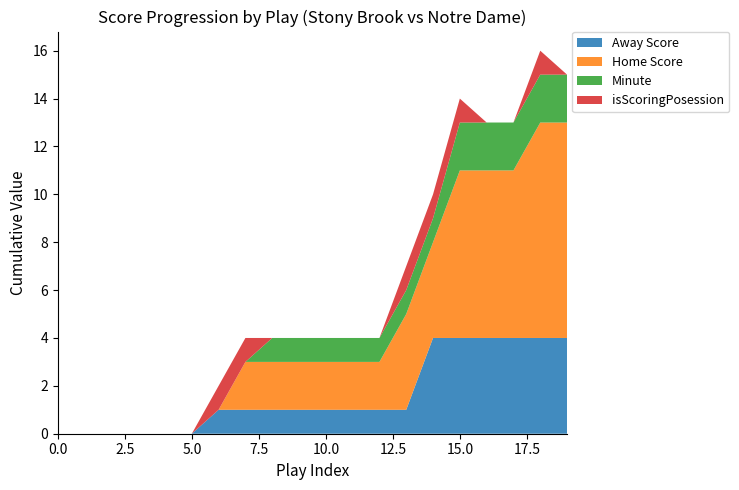

Reading right to left, extract all data points from this chart.

Away Score: 19=4	18=4	17=4	16=4	15=4	14=4	13=1	12=1	11=1	10=1	9=1	8=1	7=1	6=1	5=0	4=0	3=0	2=0	1=0	0=0
Home Score: 19=9	18=9	17=7	16=7	15=7	14=4	13=4	12=2	11=2	10=2	9=2	8=2	7=2	6=0	5=0	4=0	3=0	2=0	1=0	0=0
Minute: 19=2	18=2	17=2	16=2	15=2	14=1	13=1	12=1	11=1	10=1	9=1	8=1	7=0	6=0	5=0	4=0	3=0	2=0	1=0	0=0
isScoringPosession: 19=0	18=1	17=0	16=0	15=1	14=1	13=1	12=0	11=0	10=0	9=0	8=0	7=1	6=1	5=0	4=0	3=0	2=0	1=0	0=0